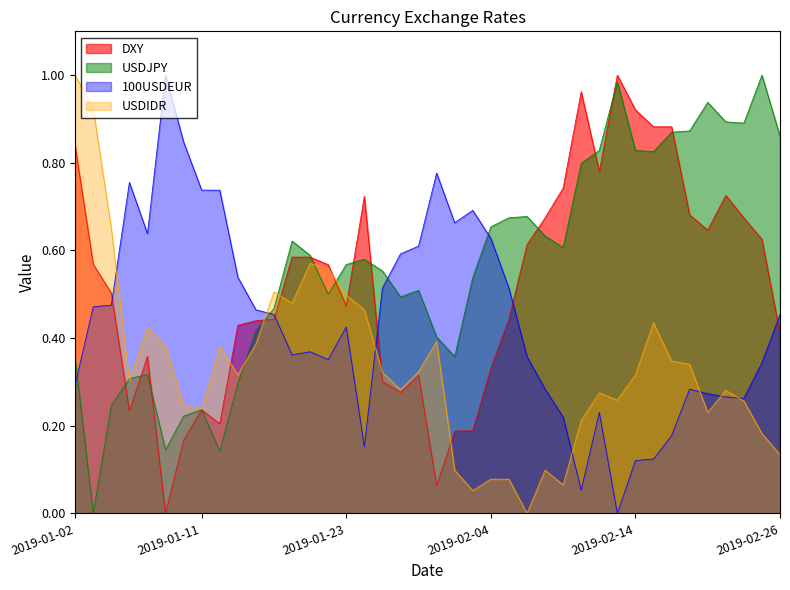

In 100USDEUR, how many points are lower than both neighbors (excluding endpoints)?

8